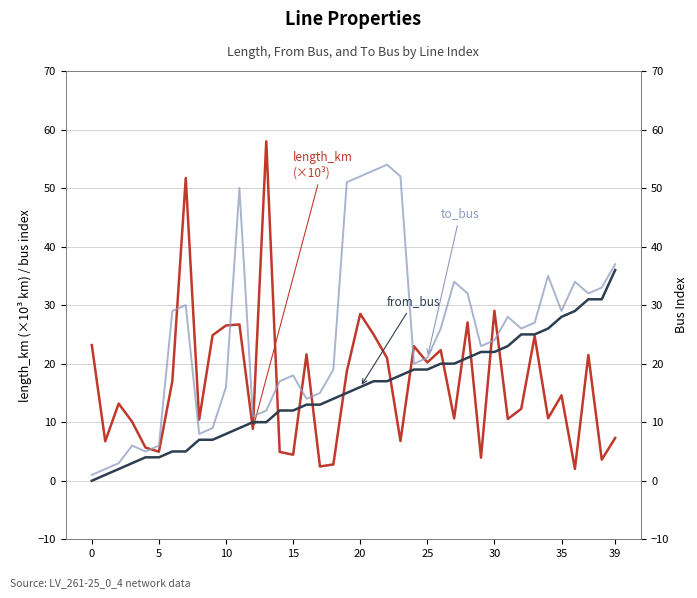

True or false: to_bus has a value of 1.0 at 0.

True